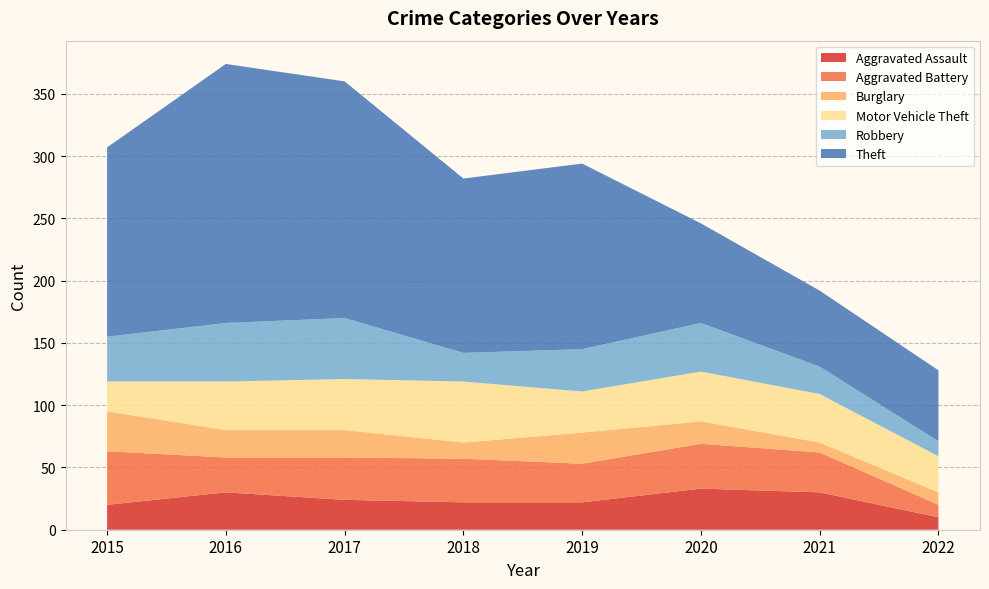

Reading left to right, list all the values displayed in this chart.

Aggravated Assault: 20	30	24	22	22	33	30	10
Aggravated Battery: 43	28	34	35	31	36	32	10
Burglary: 32	22	22	13	25	18	8	10
Motor Vehicle Theft: 24	39	41	49	33	40	39	29
Robbery: 36	47	49	23	34	39	22	12
Theft: 152	208	190	140	149	80	61	57